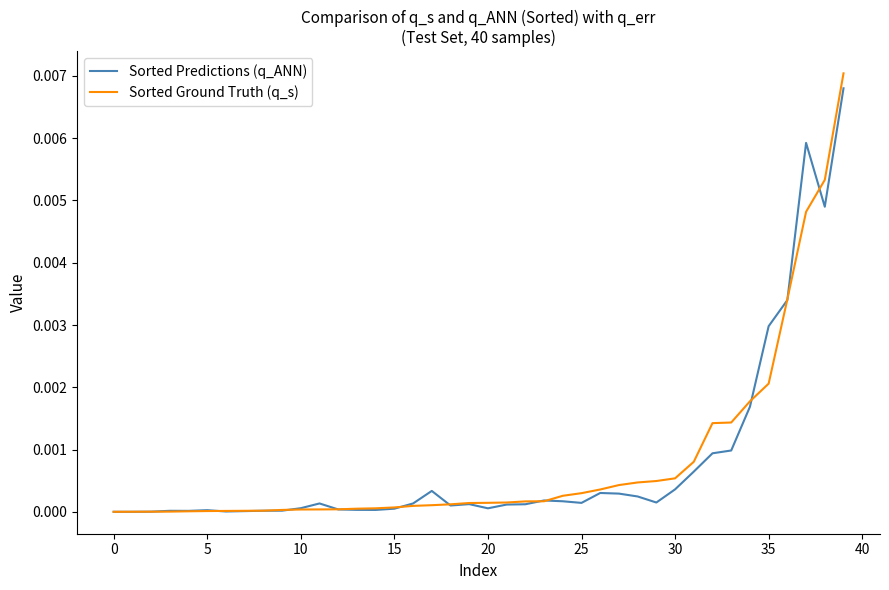

Which series has the largest range (max minus min)?

Sorted Ground Truth (q_s)